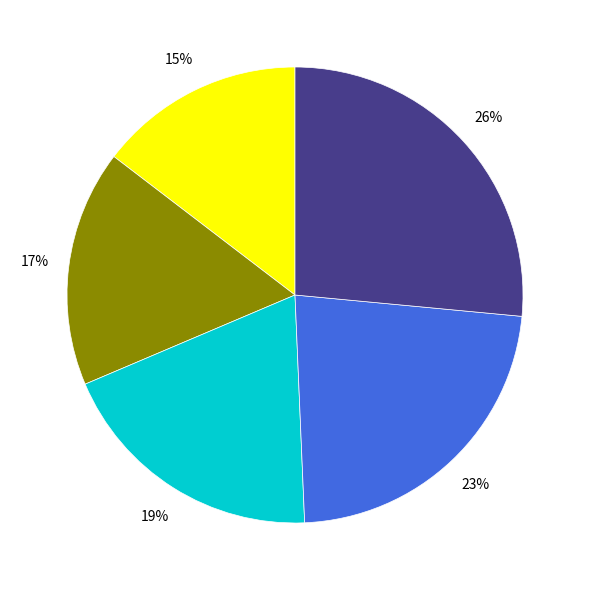

To the nearest percent, what is the average slice percentage?

20%